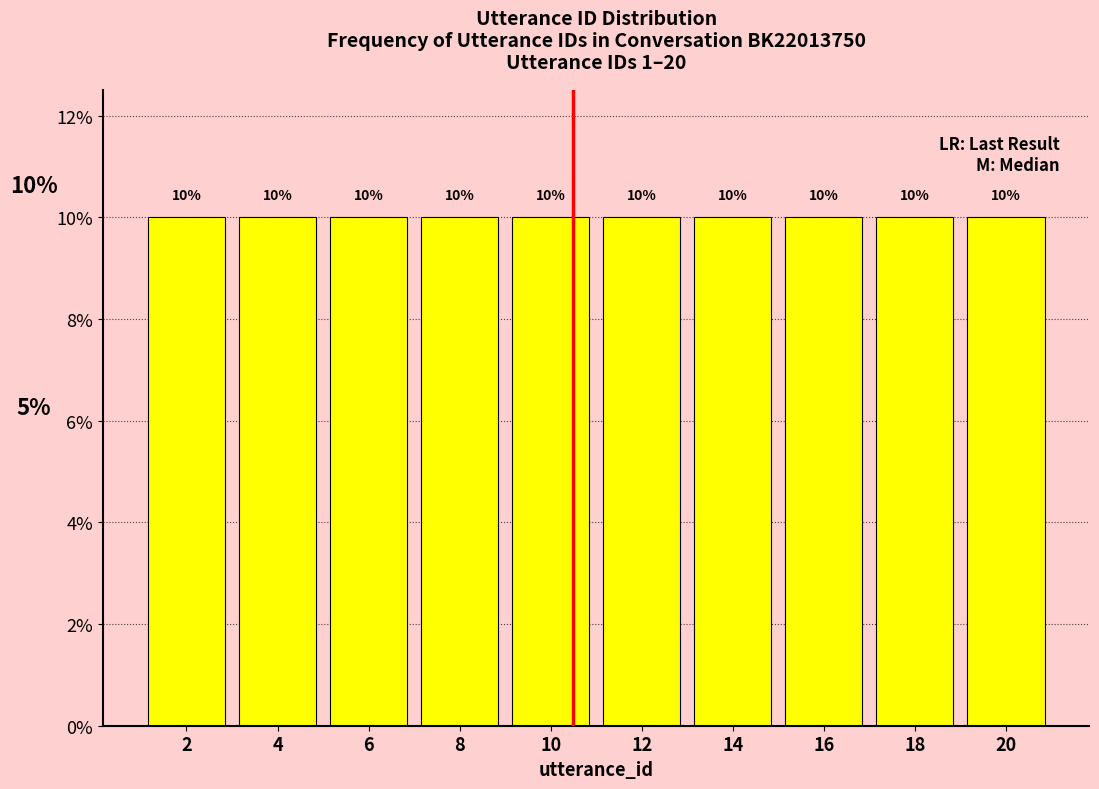

Reading left to right, transcribe this chart: for each bar, give the range it covers on the x-axis and its height.

1 to 3: 10
3 to 5: 10
5 to 7: 10
7 to 9: 10
9 to 11: 10
11 to 13: 10
13 to 15: 10
15 to 17: 10
17 to 19: 10
19 to 21: 10